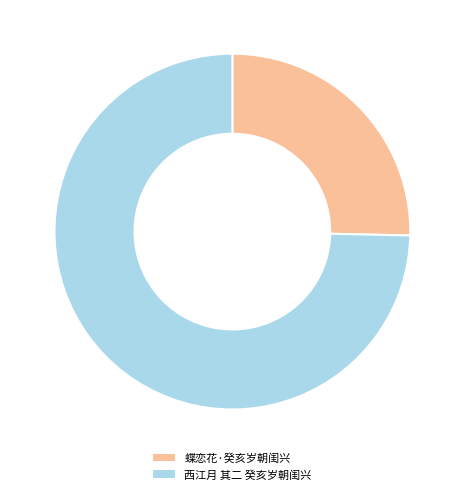

Approximately how many times larger is the value at 西江月 其二 癸亥岁朝闺兴 compared to 蝶恋花·癸亥岁朝闺兴?

2.9